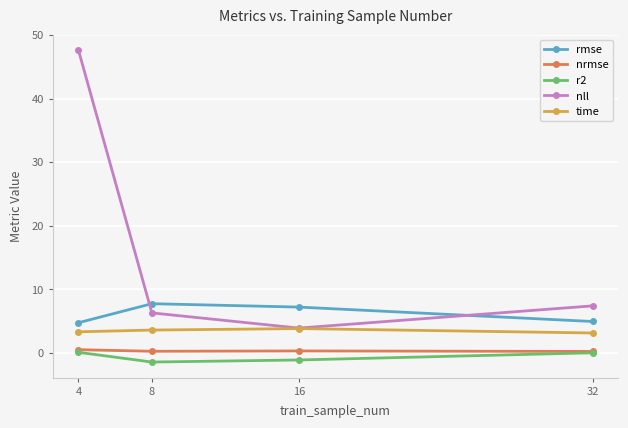

What is the total value across all series at 32?

15.7